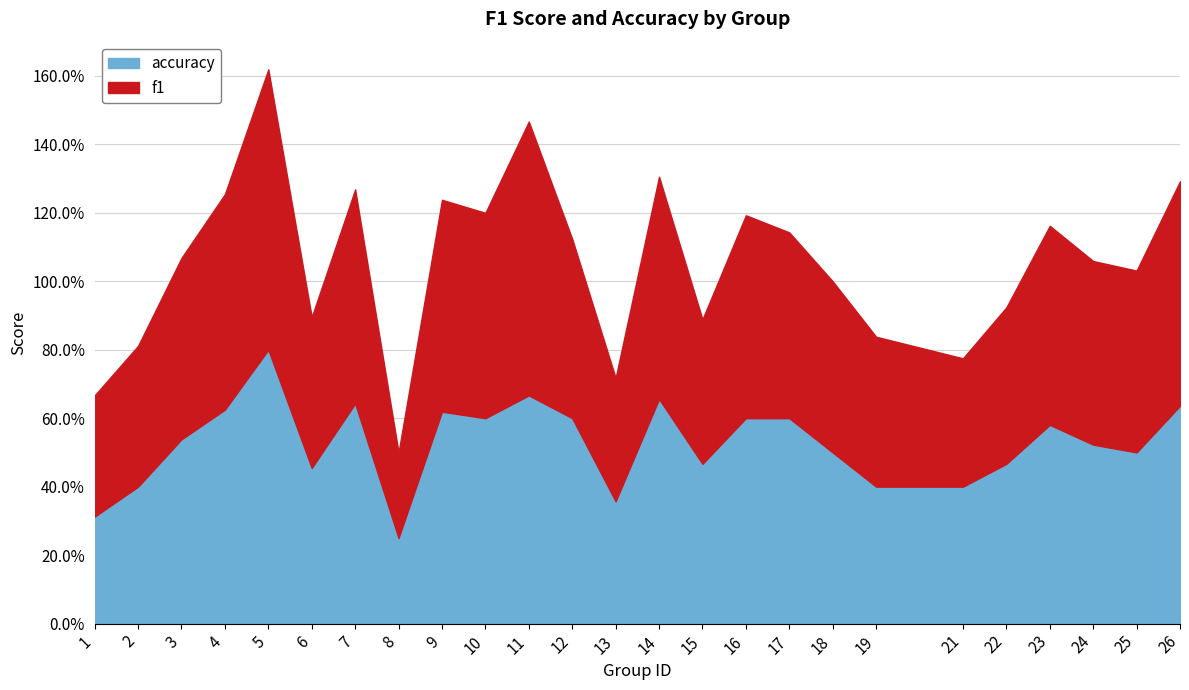

What is the sum of the f1 values at 8 and 11?

2.0